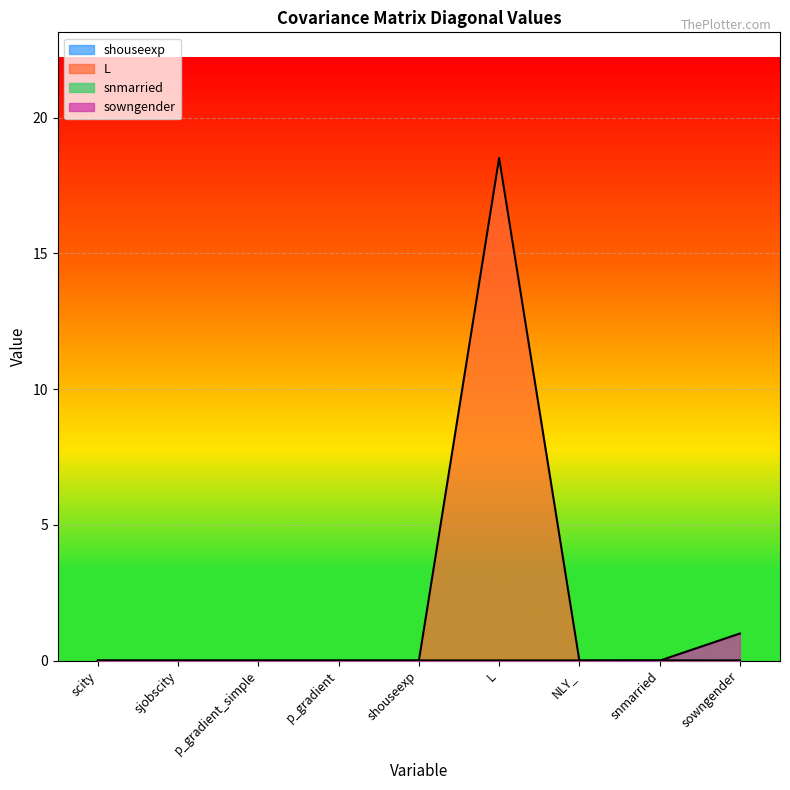

What is the sum of the L values at p_gradient_simple and L?

18.5